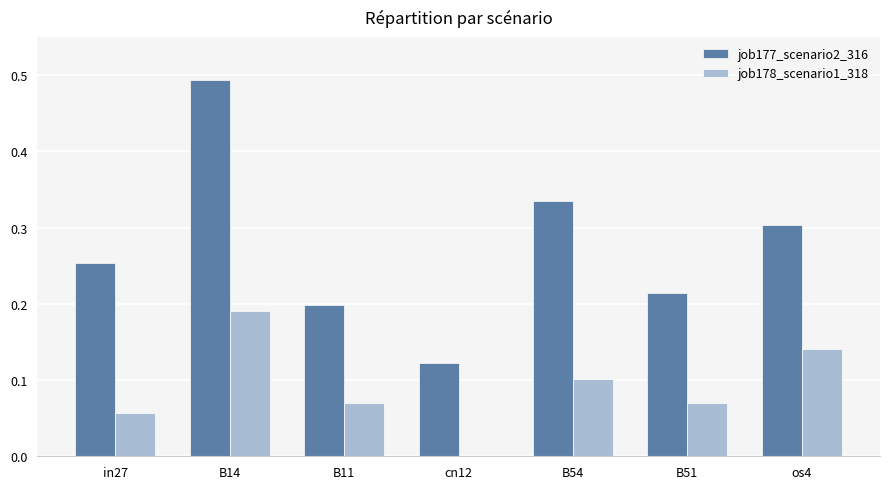

At which category is the sum across all series the highest?

B14